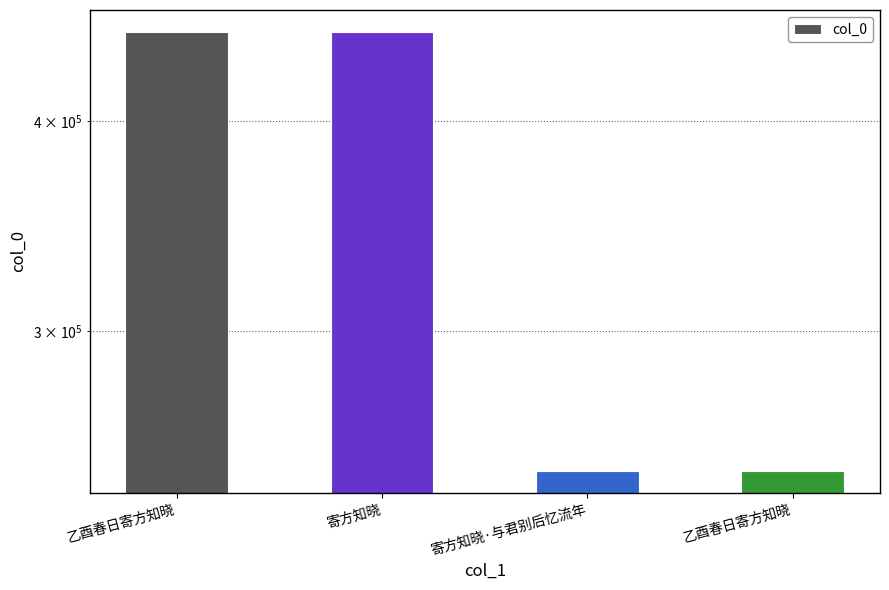

What is the difference between the maximum and second lowest values?

203524